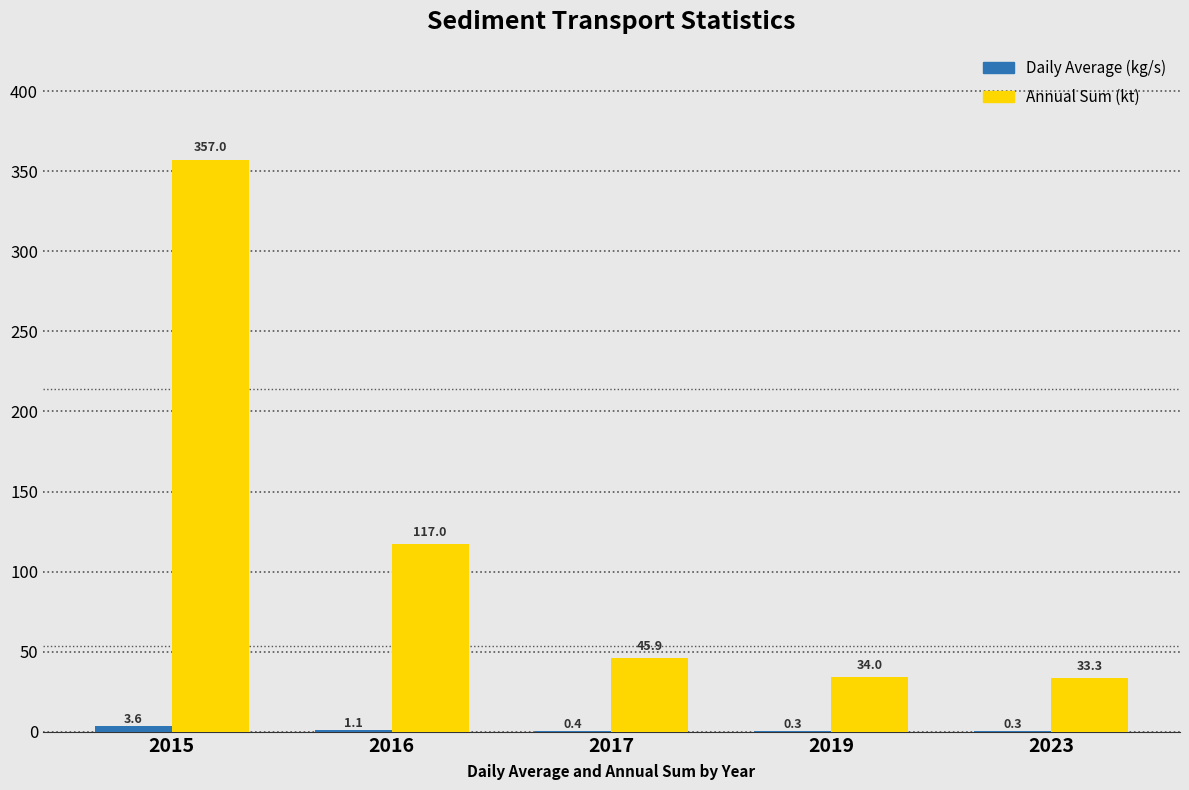

Which series has the largest total across all categories?

Annual Sum (kt)